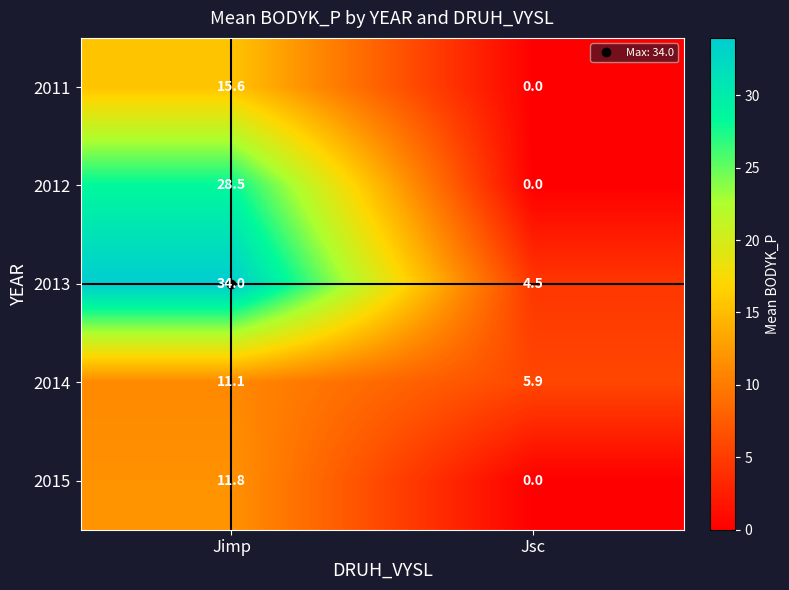

What is the sum of all 2011 values?

15.6